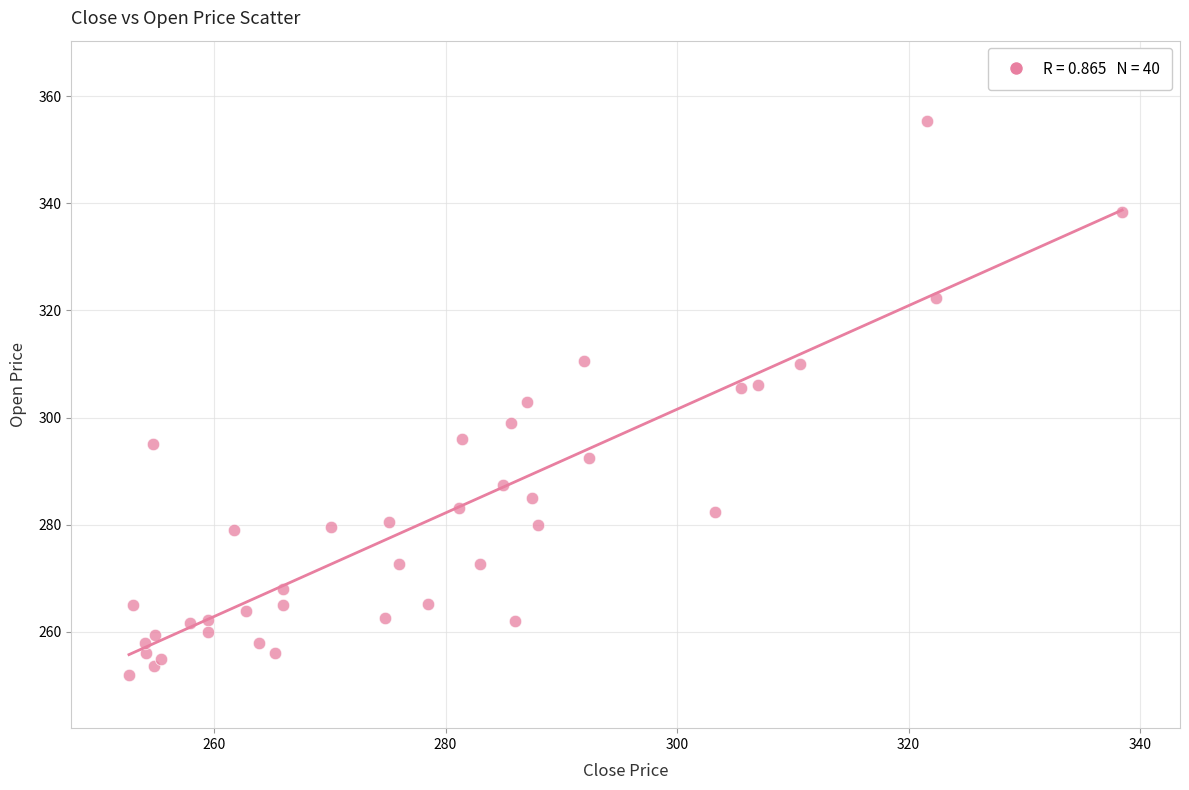

What is the range of X values (max minus min)?

85.8